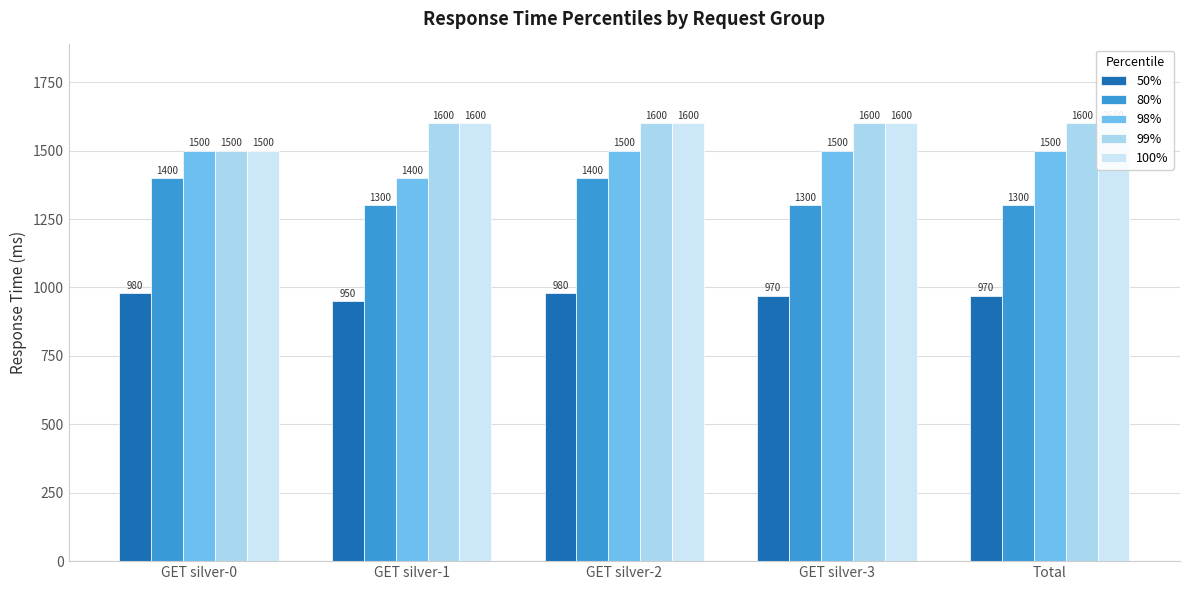

Reading left to right, transcribe all the data shown in this chart.

50%: GET silver-0=980	GET silver-1=950	GET silver-2=980	GET silver-3=970	Total=970
80%: GET silver-0=1400	GET silver-1=1300	GET silver-2=1400	GET silver-3=1300	Total=1300
98%: GET silver-0=1500	GET silver-1=1400	GET silver-2=1500	GET silver-3=1500	Total=1500
99%: GET silver-0=1500	GET silver-1=1600	GET silver-2=1600	GET silver-3=1600	Total=1600
100%: GET silver-0=1500	GET silver-1=1600	GET silver-2=1600	GET silver-3=1600	Total=1600